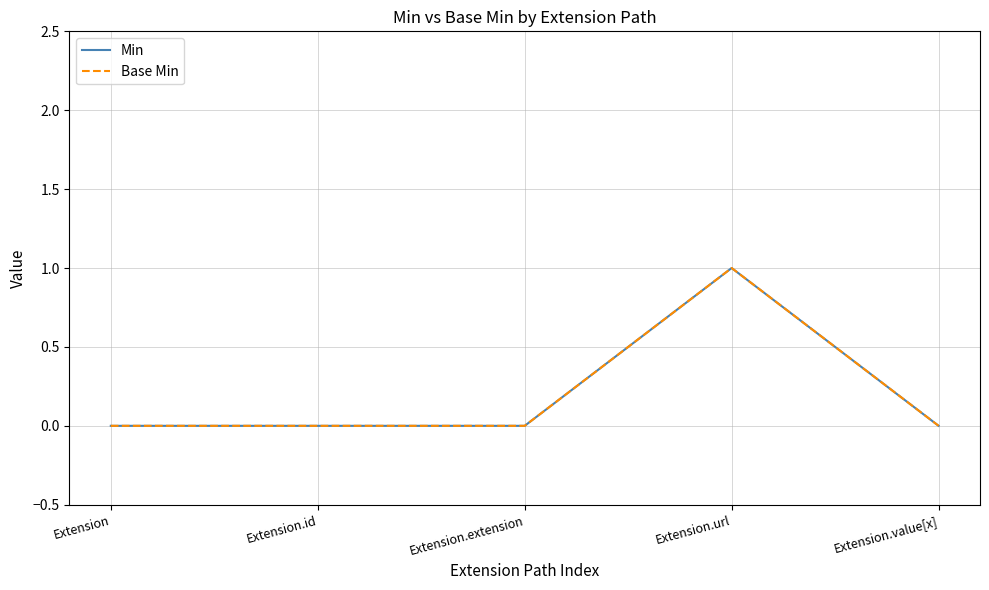

What is the difference between the maximum and second lowest values in the Min series?

1